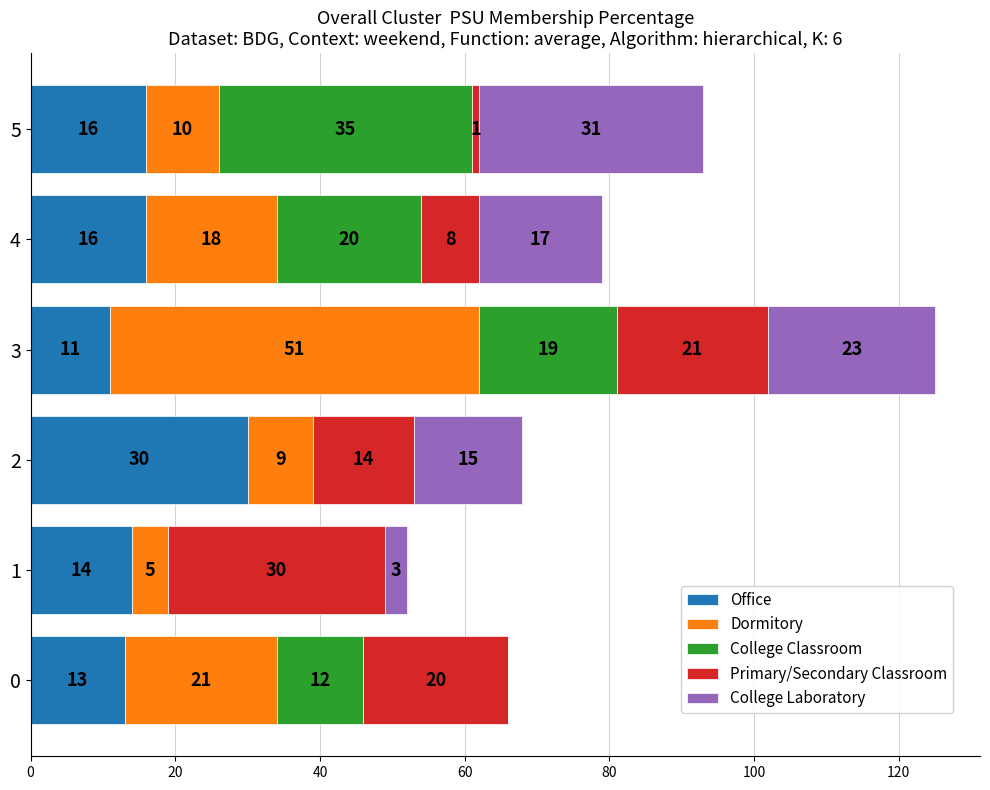

What is the total value across all series at 5?

93